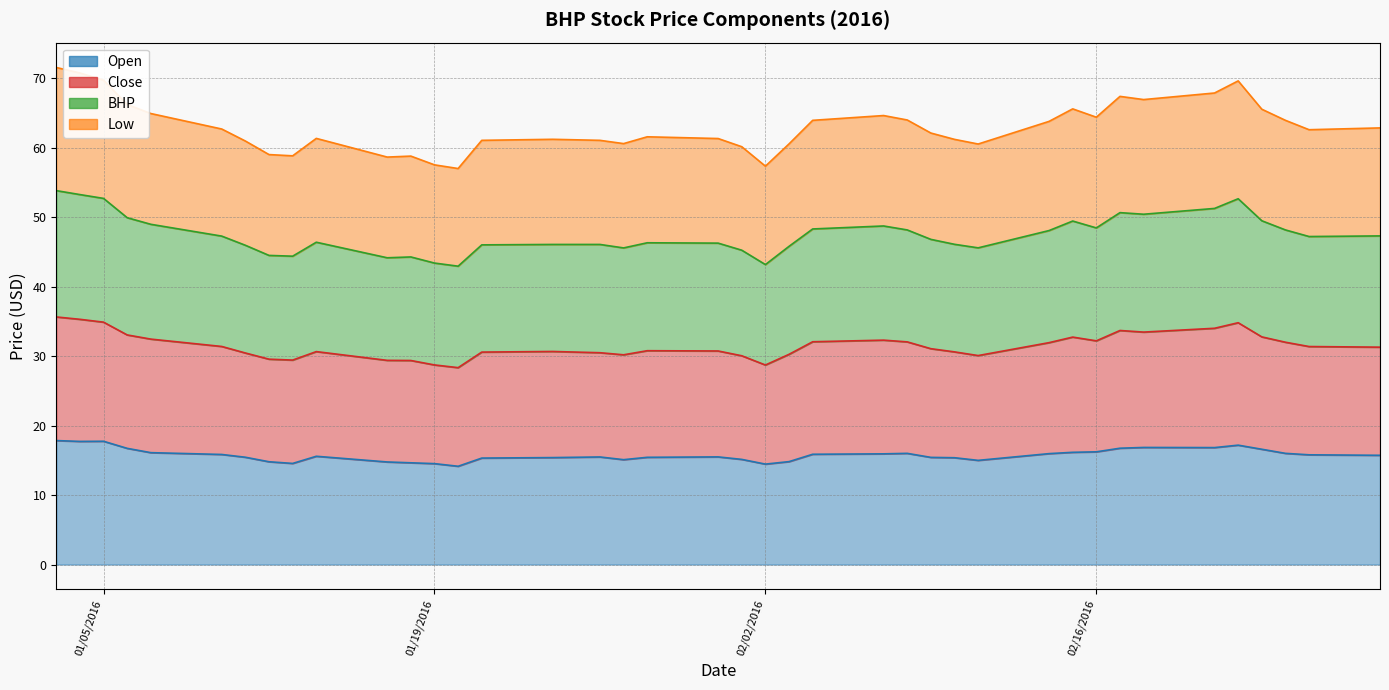

How many data points does each series have?

40